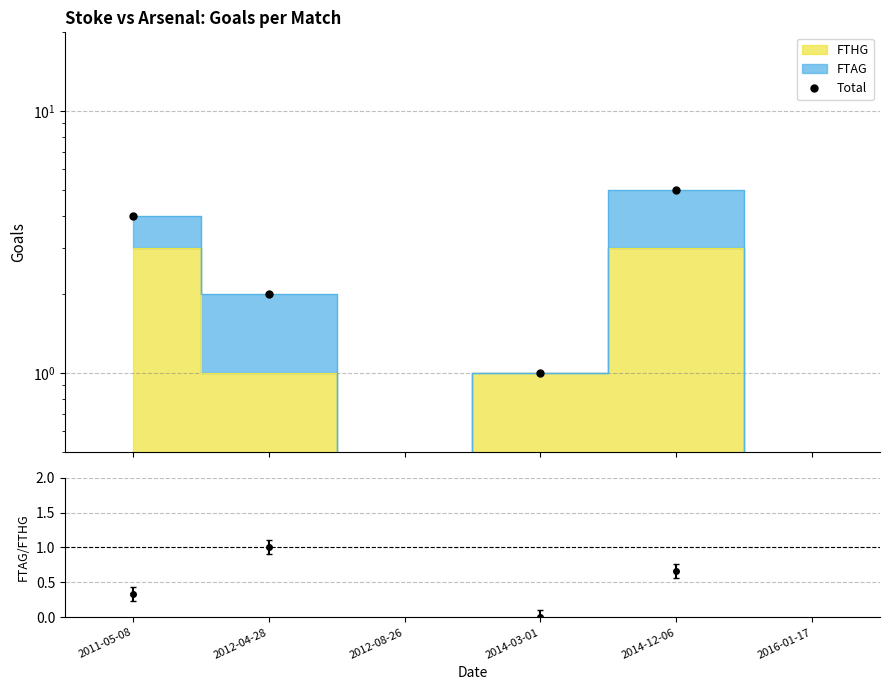

The chart shows a value of 4 at 2011-05-08. True or false?

True